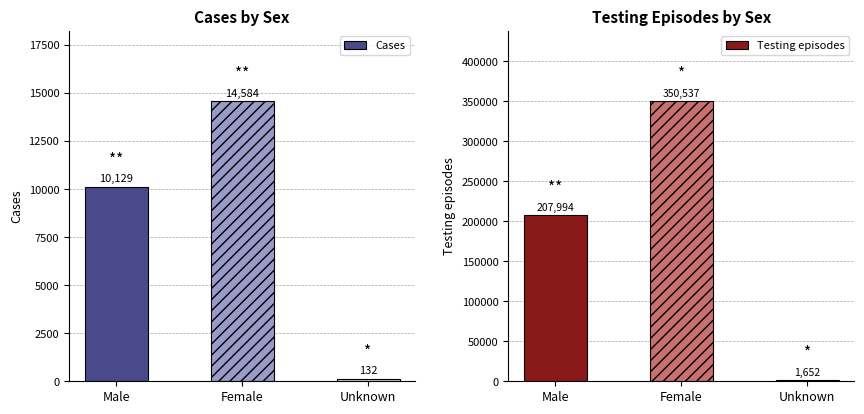

Does the chart contain stacked bars?

No